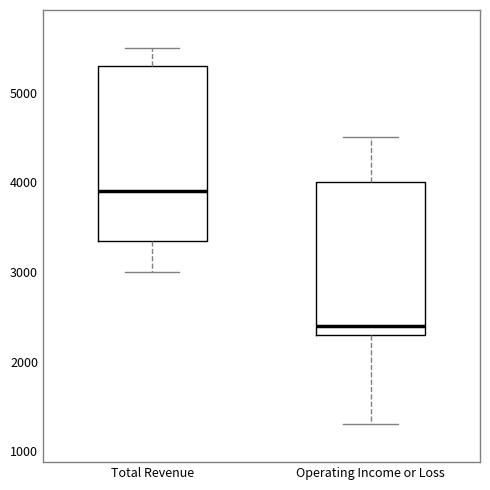

Where does the upper whisker of the box for Total Revenue end on the y-axis? The values are not printed on the chart, so give them approximately, as read against the axis.

5500